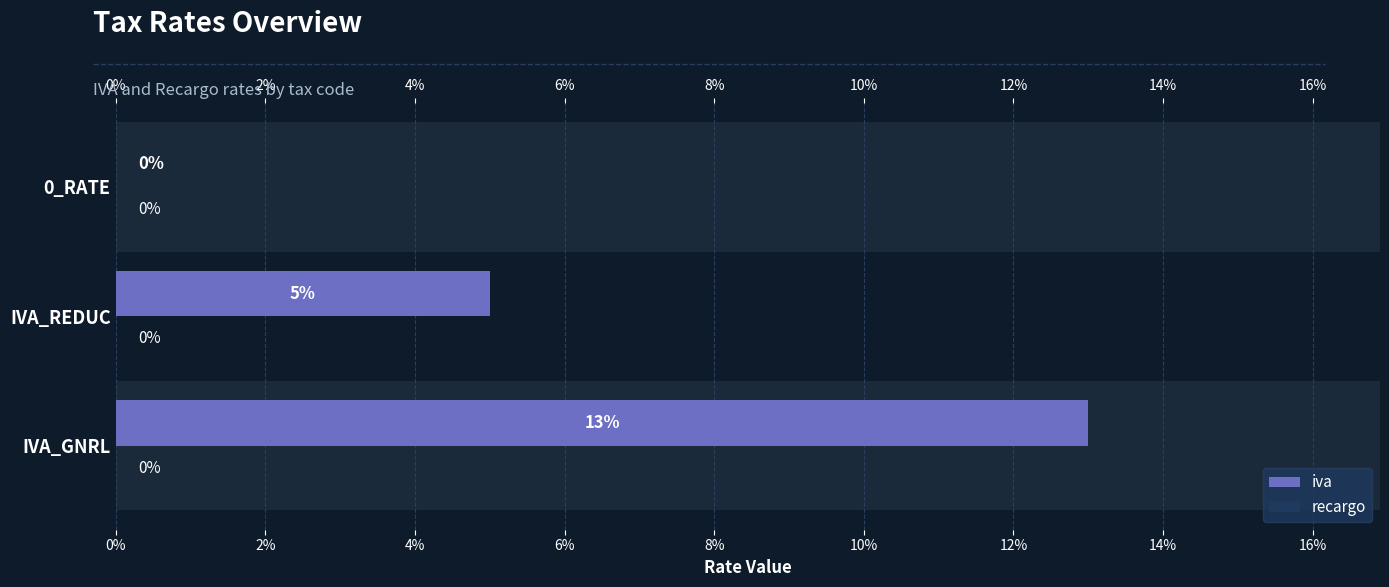

What is the sum of all values?

18